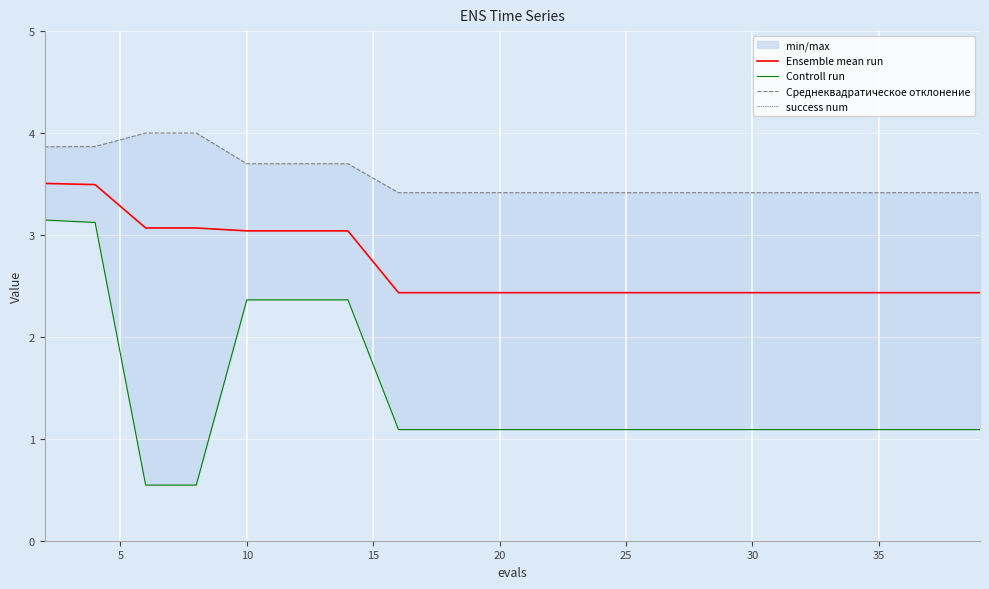

What is the greatest value displayed?

4.0